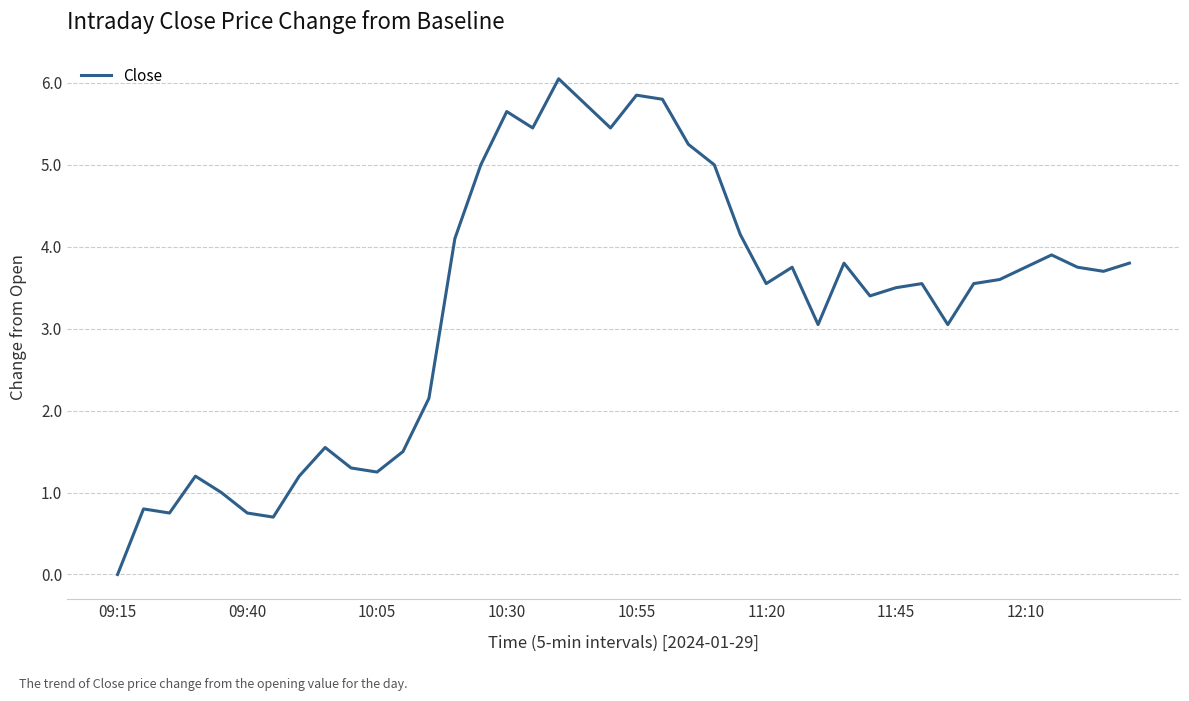

What is the maximum value shown in the chart?

6.1